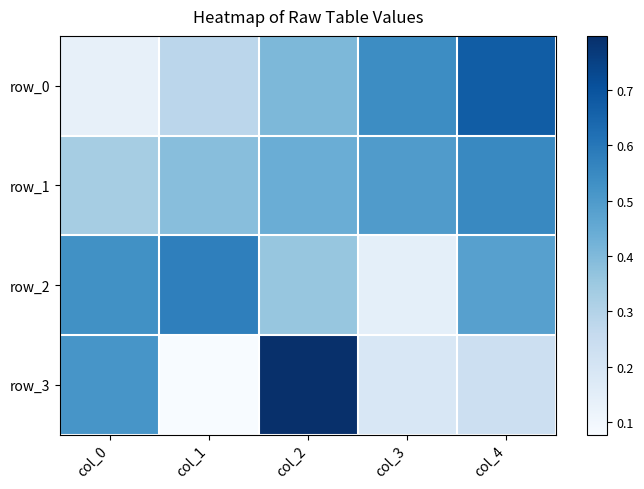

Count the number of data series in this chart.

4